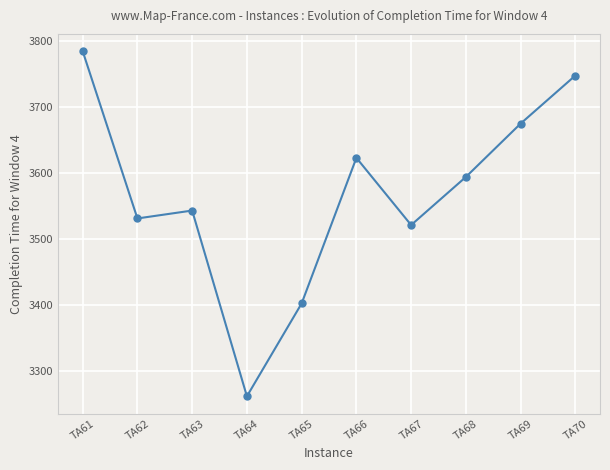

Which has a higher value, TA64 or TA66?

TA66